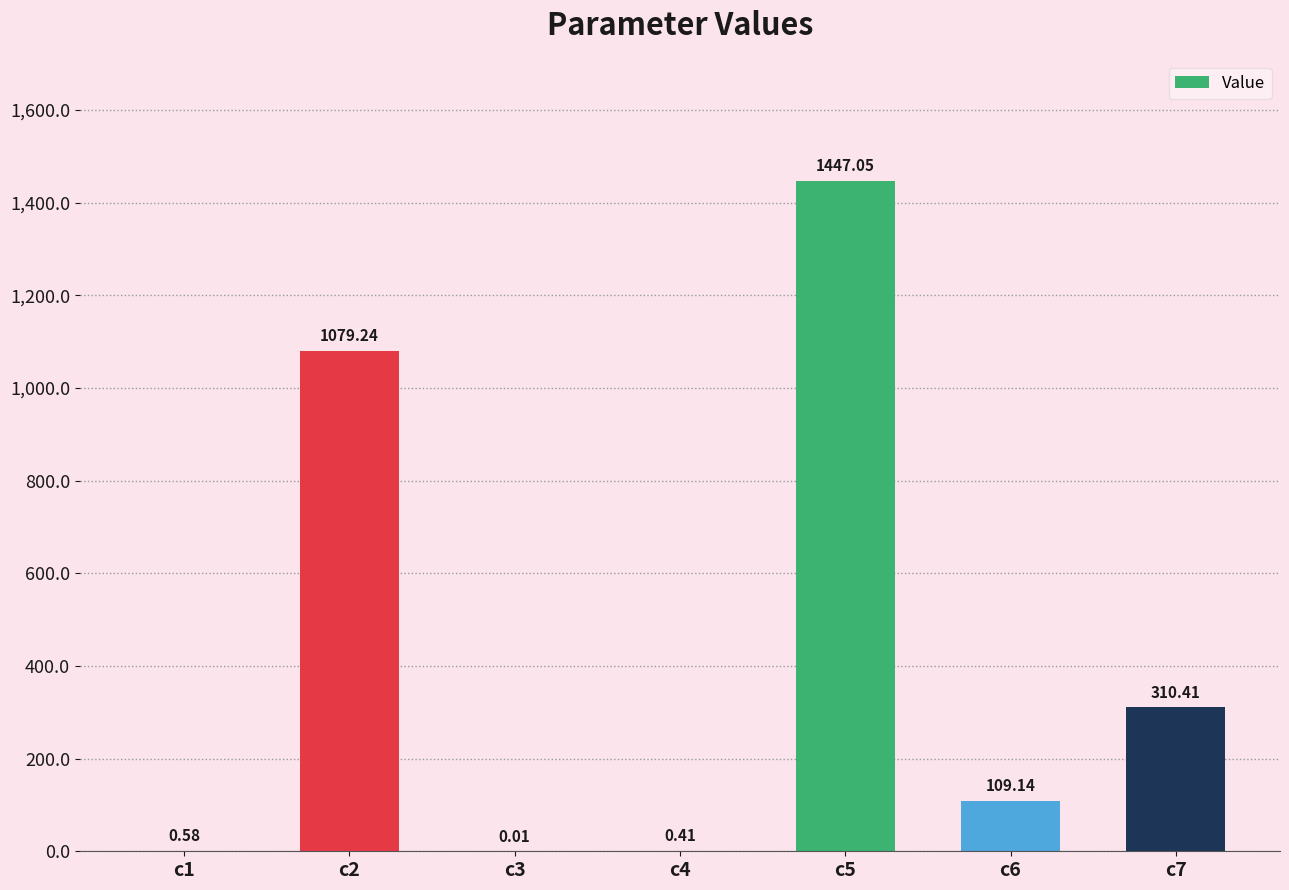

What is the sum of all values?

2946.8